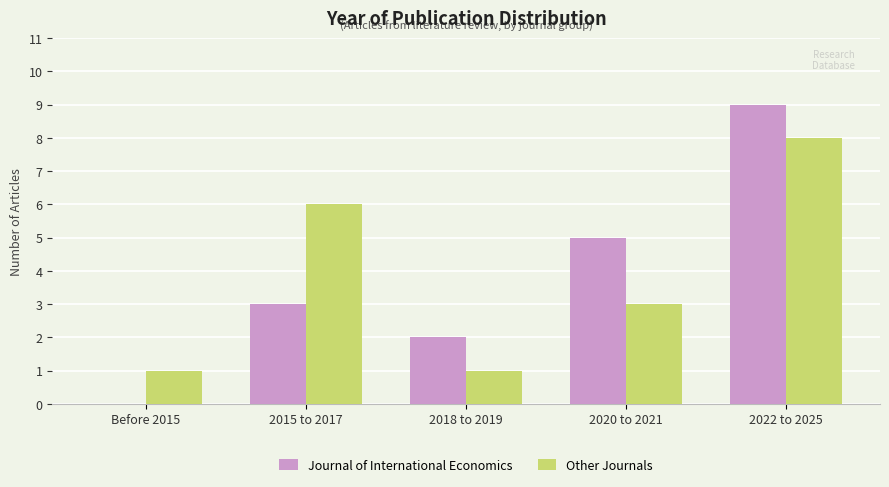

How many data points does each series have?

5